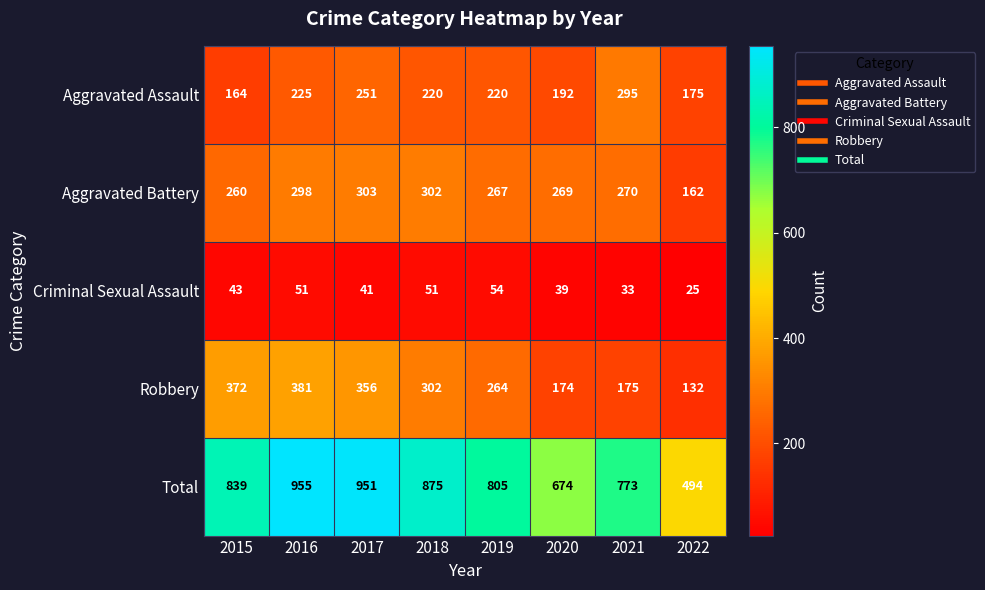

At how many categories does at least one series exceed 898?

2